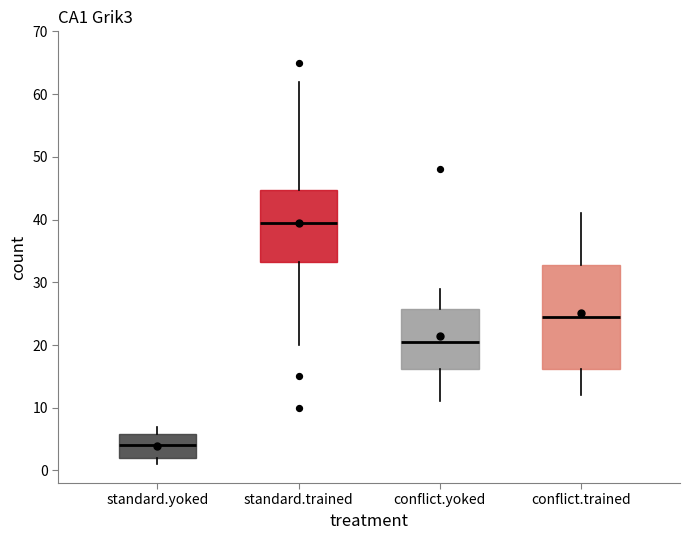

Reading left to right, transcribe this box plot: for each box, give where its median line is, the range the box spans, and where its two whiskers end, as read against the y-axis. The values are not printed on the chart, so give them approximately, as read against the axis.

standard.yoked: median 4, box 2 to 6, whiskers 1 to 7
standard.trained: median 40, box 33 to 45, whiskers 20 to 62
conflict.yoked: median 21, box 16 to 26, whiskers 11 to 29
conflict.trained: median 25, box 16 to 33, whiskers 12 to 41